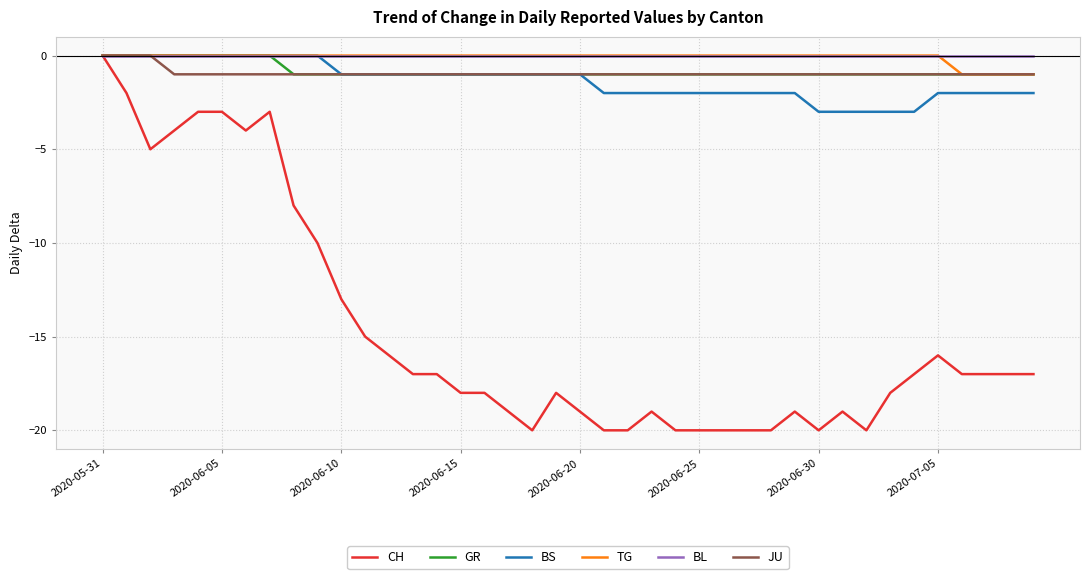

Which series has the largest range (max minus min)?

CH